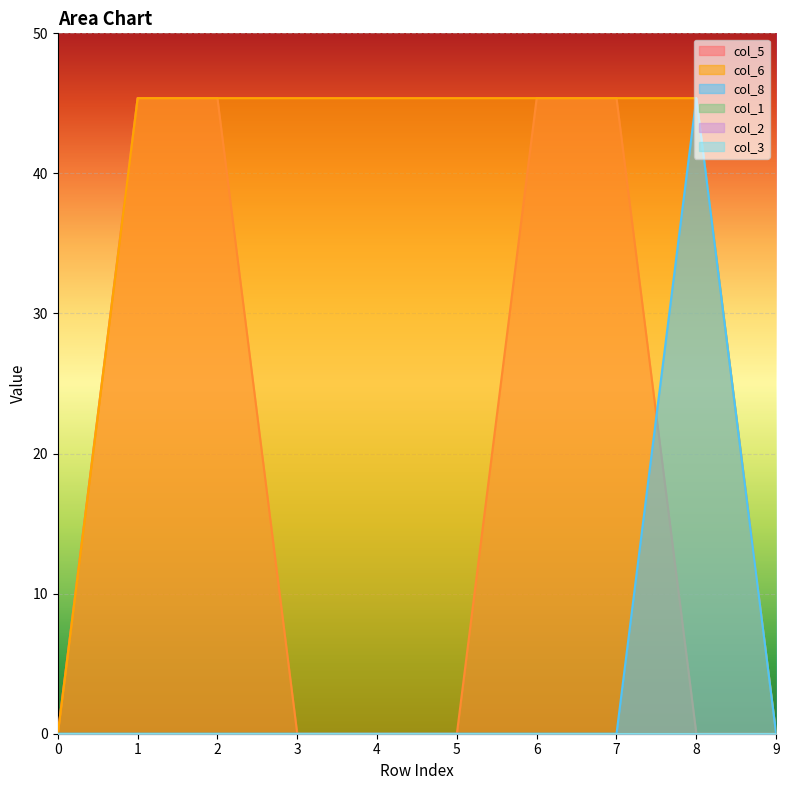

Reading left to right, transcribe all the data shown in this chart.

col_5: 0=0.0	1=45.4	2=45.4	3=0.0	4=0.0	5=0.0	6=45.4	7=45.4	8=0.0	9=0.0
col_6: 0=0.0	1=45.4	2=45.4	3=45.4	4=45.4	5=45.4	6=45.4	7=45.4	8=45.4	9=0.0
col_8: 0=0.0	1=0.0	2=0.0	3=0.0	4=0.0	5=0.0	6=0.0	7=0.0	8=45.4	9=0.0